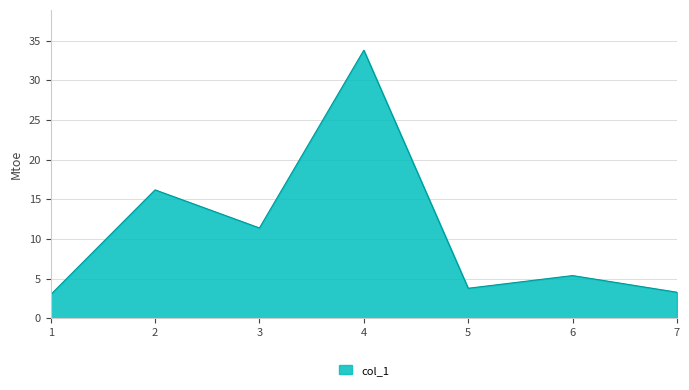

Approximately how many times larger is the value at 2 compared to 4?

0.5